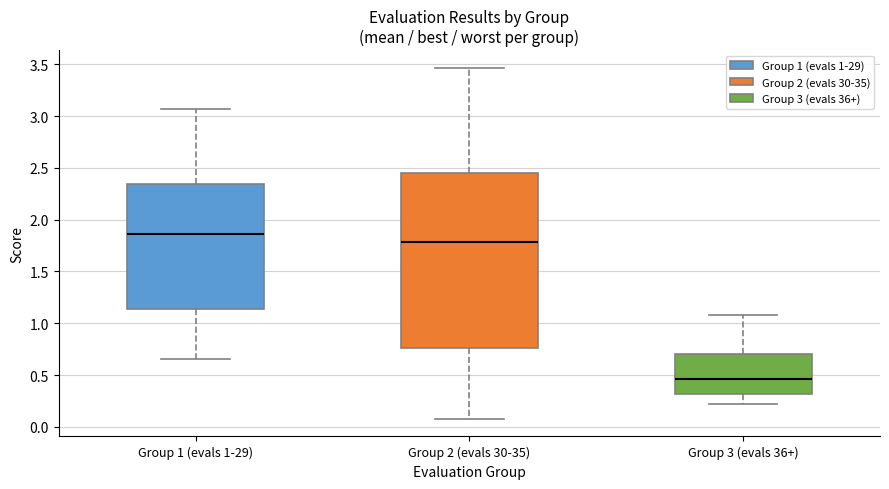

Comparing the boxes themselves (not the whiskers), which one is the tallest?

Group 2 (evals 30-35)